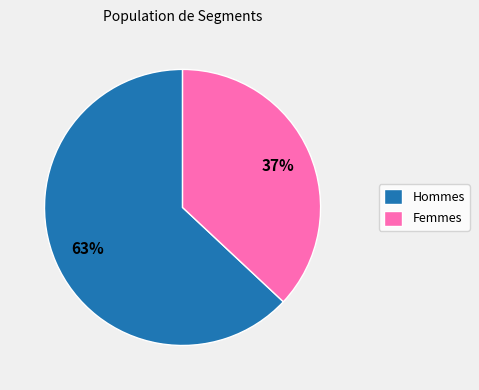

Does any single category account for the majority?

Yes